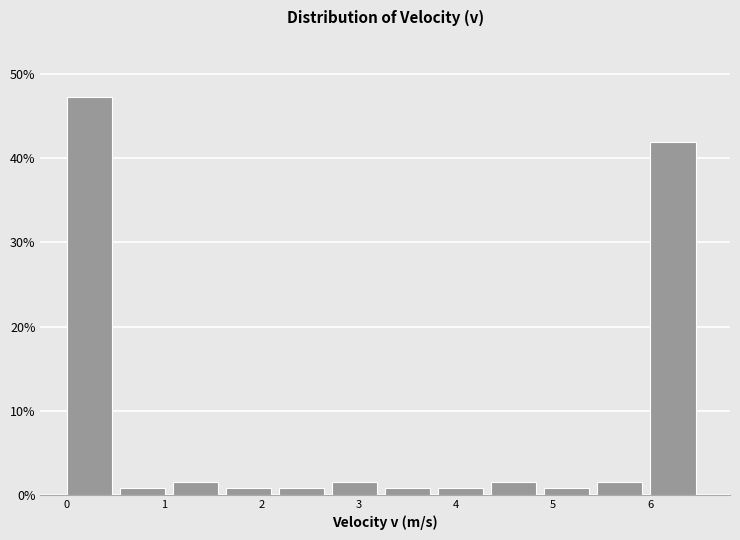

Reading left to right, list every bar in this chart as the range it spans on the x-axis followed by its height. Neither the bar edges nor the heights are printed on the chart, so give them approximately, as read against the axes.

0.0 to 0.5: 47
0.5 to 1.1: under 1
1.1 to 1.6: 2
1.6 to 2.2: under 1
2.2 to 2.7: under 1
2.7 to 3.3: 2
3.3 to 3.8: under 1
3.8 to 4.4: under 1
4.4 to 4.9: 2
4.9 to 5.5: under 1
5.5 to 6.0: 2
6.0 to 6.6: 42